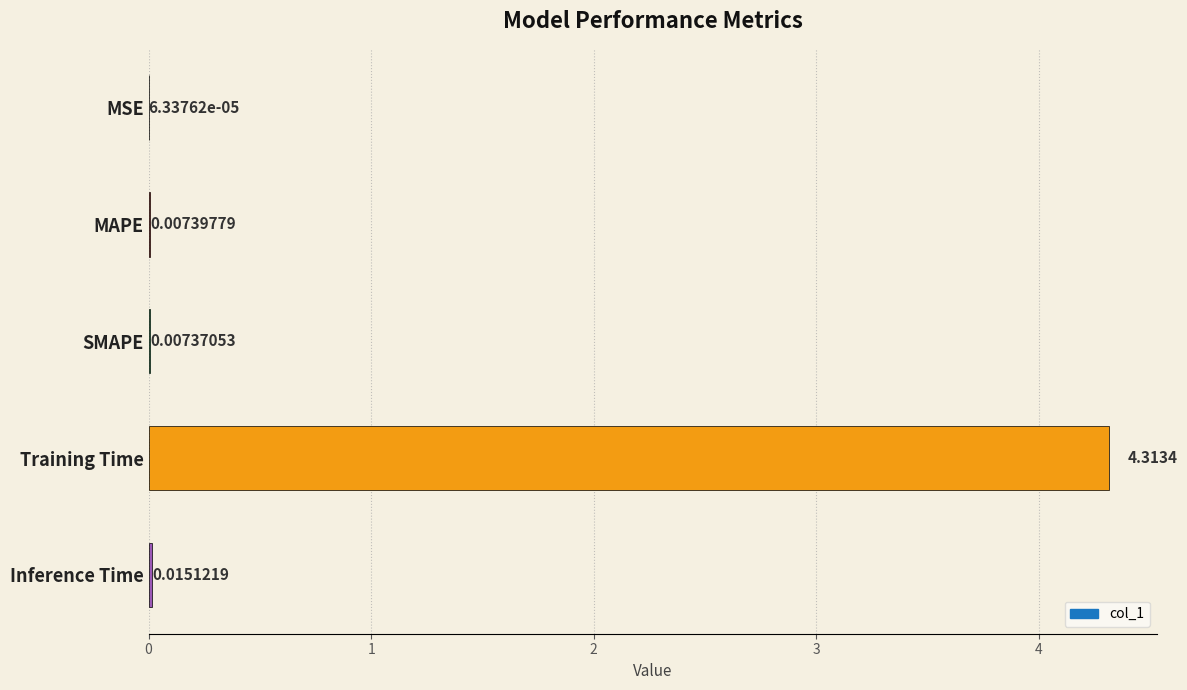

What is the sum of all values?

4.3